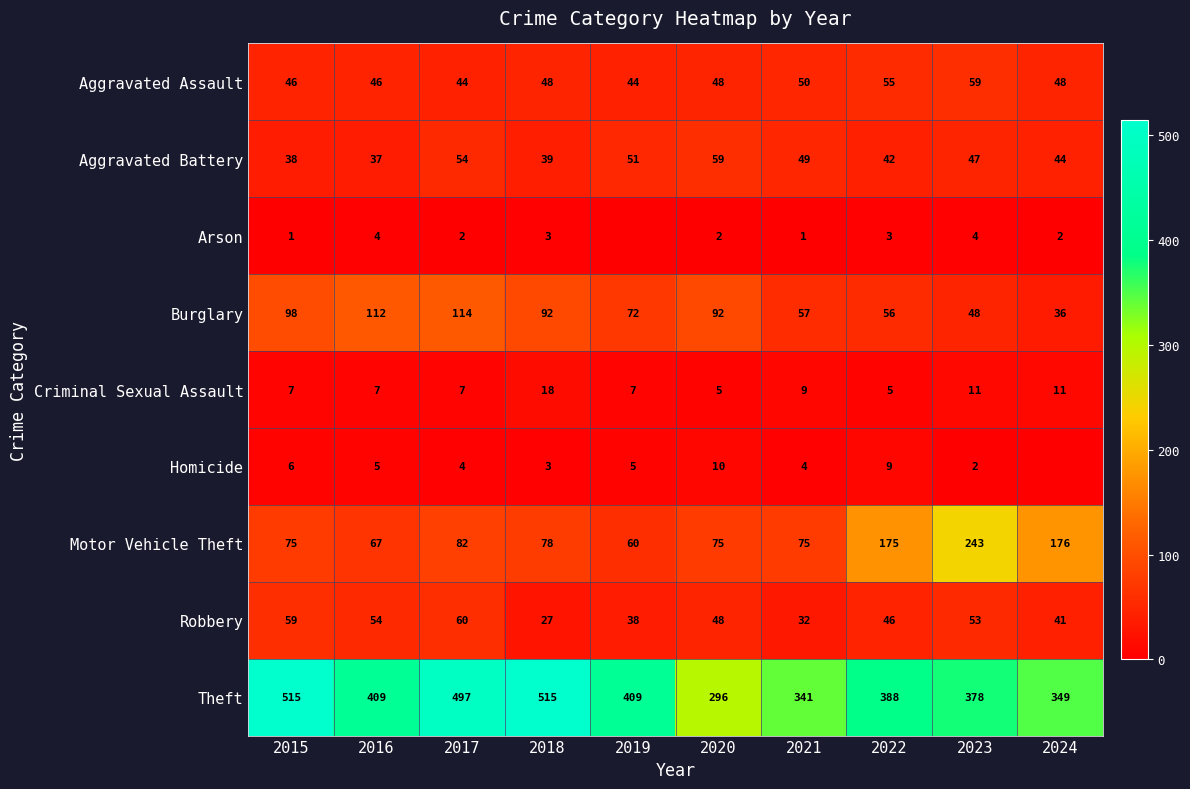

The value of Arson at 2015 is 1. True or false?

True